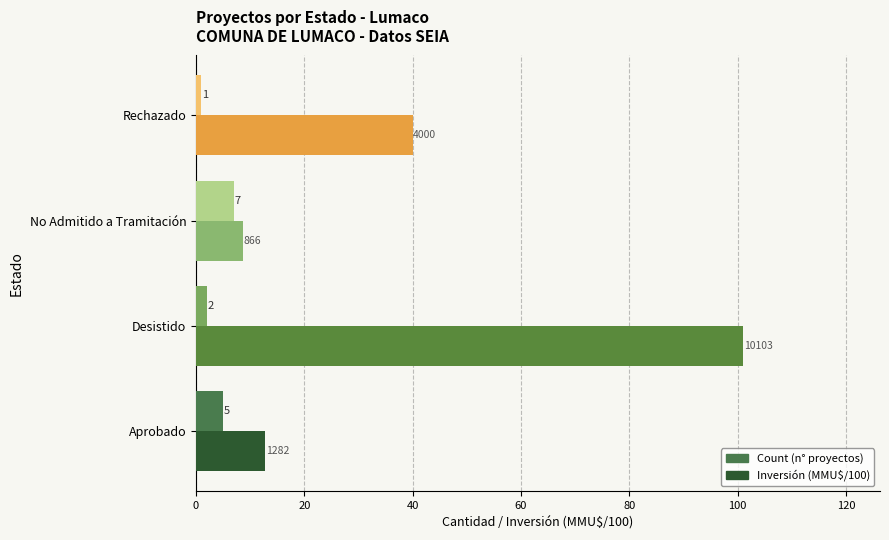

What is the maximum value shown in the chart?

101.0